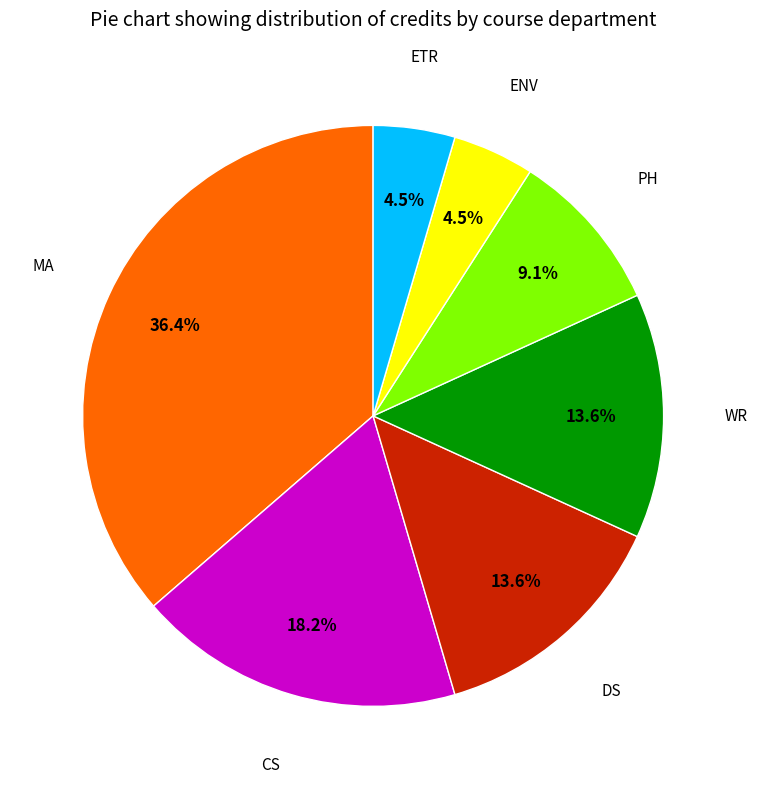

Does any single category account for the majority?

No